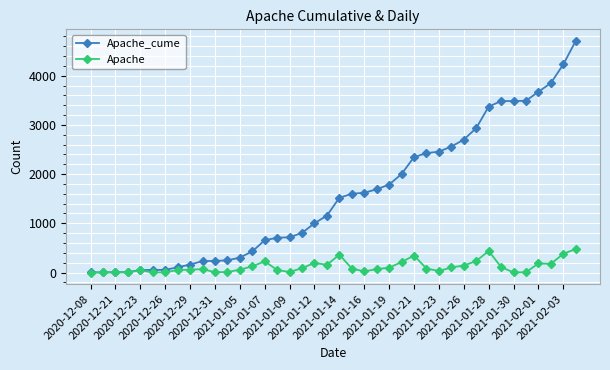

Which series has the largest total across all categories?

Apache_cume